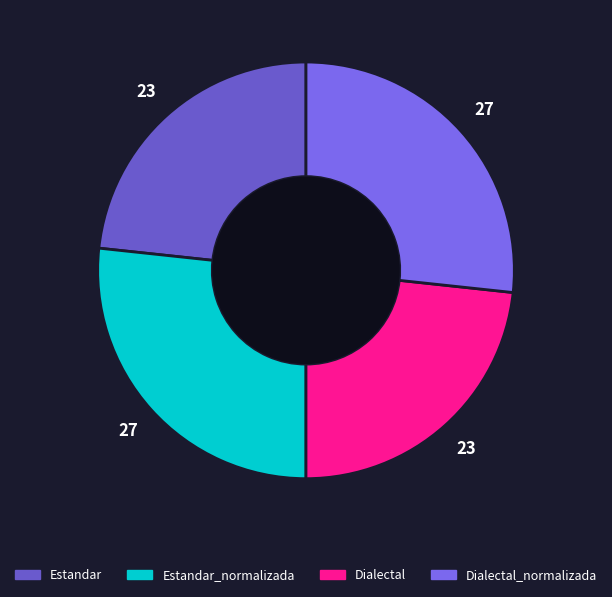

True or false: Dialectal_normalizada accounts for 27% of the total.

True